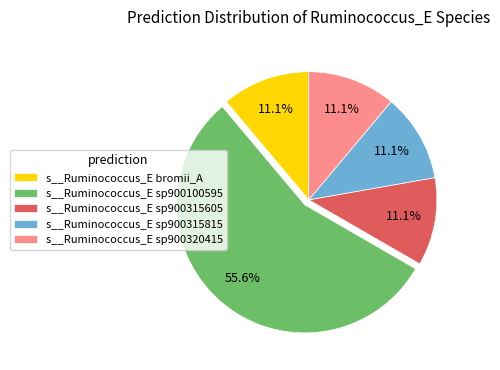

What is the ratio of the value at s__Ruminococcus_E sp900100595 to the value at s__Ruminococcus_E sp900315815?

5.0